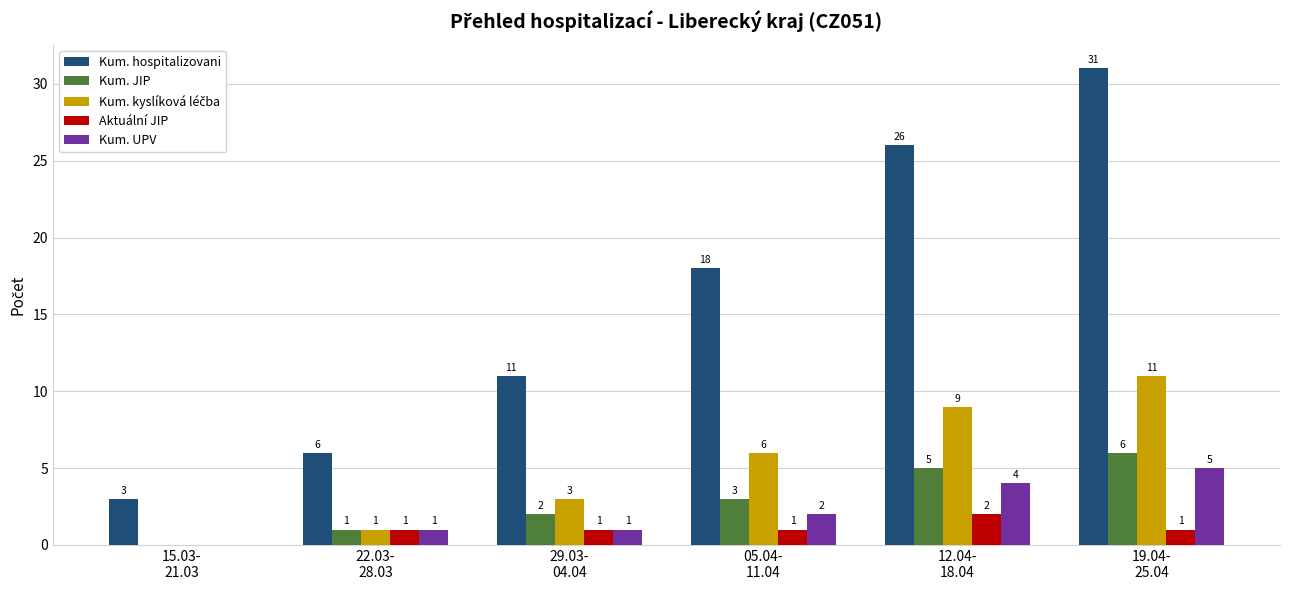

Which series has the largest total across all categories?

Kum. hospitalizovani